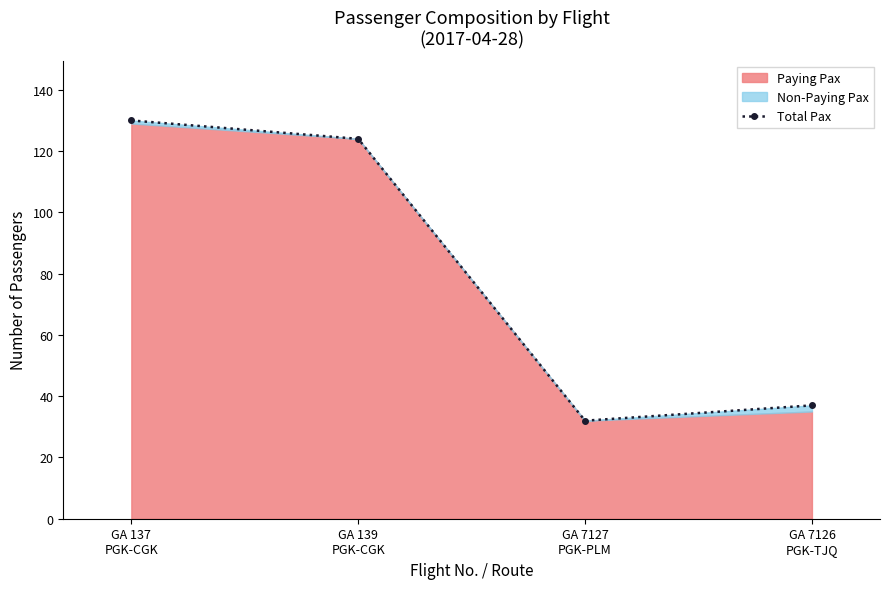

At which label does the data first exceed 124?

GA 137
PGK-CGK